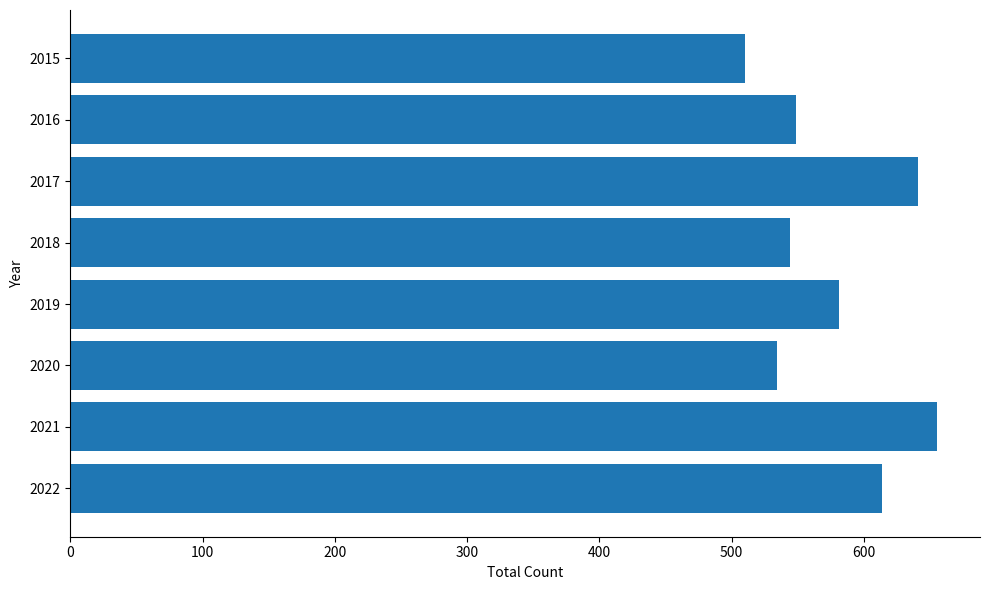

How many bars are there in total?

8